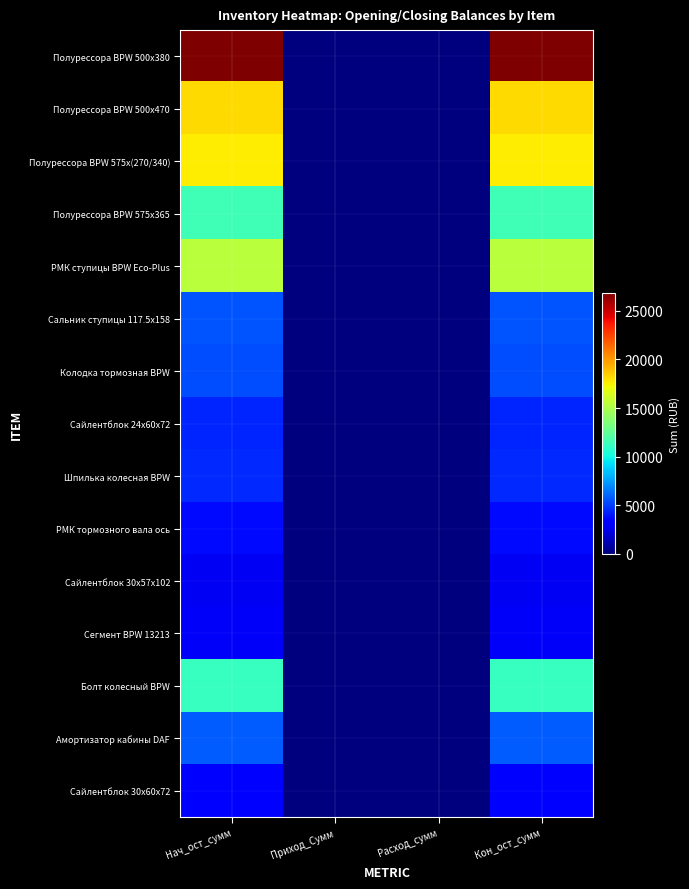

Reading right to left, list all the values displayed in this chart.

Полурессора BPW 500x380: Кон_ост_сумм=26800	Расход_сумм=0	Приход_Сумм=0	Нач_ост_сумм=26800
Полурессора BPW 500x470: Кон_ост_сумм=18200	Расход_сумм=0	Приход_Сумм=0	Нач_ост_сумм=18200
Полурессора BPW 575x(270/340): Кон_ост_сумм=17600	Расход_сумм=0	Приход_Сумм=0	Нач_ост_сумм=17600
Полурессора BPW 575x365: Кон_ост_сумм=11415	Расход_сумм=0	Приход_Сумм=0	Нач_ост_сумм=11415
РМК ступицы BPW Eco-Plus: Кон_ост_сумм=15400	Расход_сумм=0	Приход_Сумм=0	Нач_ост_сумм=15400
Сальник ступицы 117.5x158: Кон_ост_сумм=5600	Расход_сумм=0	Приход_Сумм=0	Нач_ост_сумм=5600
Колодка тормозная BPW: Кон_ост_сумм=5440	Расход_сумм=0	Приход_Сумм=0	Нач_ост_сумм=5440
Сайлентблок 24x60x72: Кон_ост_сумм=4320	Расход_сумм=0	Приход_Сумм=0	Нач_ост_сумм=4320
Шпилька колесная BPW: Кон_ост_сумм=4480	Расход_сумм=0	Приход_Сумм=0	Нач_ост_сумм=4480
РМК тормозного вала ось: Кон_ост_сумм=3600	Расход_сумм=0	Приход_Сумм=0	Нач_ост_сумм=3600
Сайлентблок 30x57x102: Кон_ост_сумм=2800	Расход_сумм=0	Приход_Сумм=0	Нач_ост_сумм=2800
Сегмент BPW 13213: Кон_ост_сумм=2880	Расход_сумм=0	Приход_Сумм=0	Нач_ост_сумм=2880
Болт колесный BPW: Кон_ост_сумм=11200	Расход_сумм=0	Приход_Сумм=0	Нач_ост_сумм=11200
Амортизатор кабины DAF: Кон_ост_сумм=5840	Расход_сумм=0	Приход_Сумм=0	Нач_ост_сумм=5840
Сайлентблок 30x60x72: Кон_ост_сумм=3440	Расход_сумм=0	Приход_Сумм=0	Нач_ост_сумм=3440